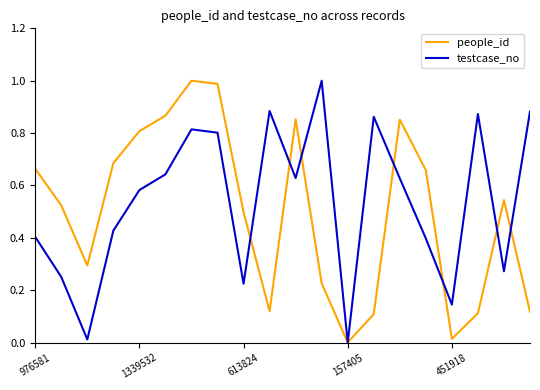

What is the label of the 6th point from the left?

5